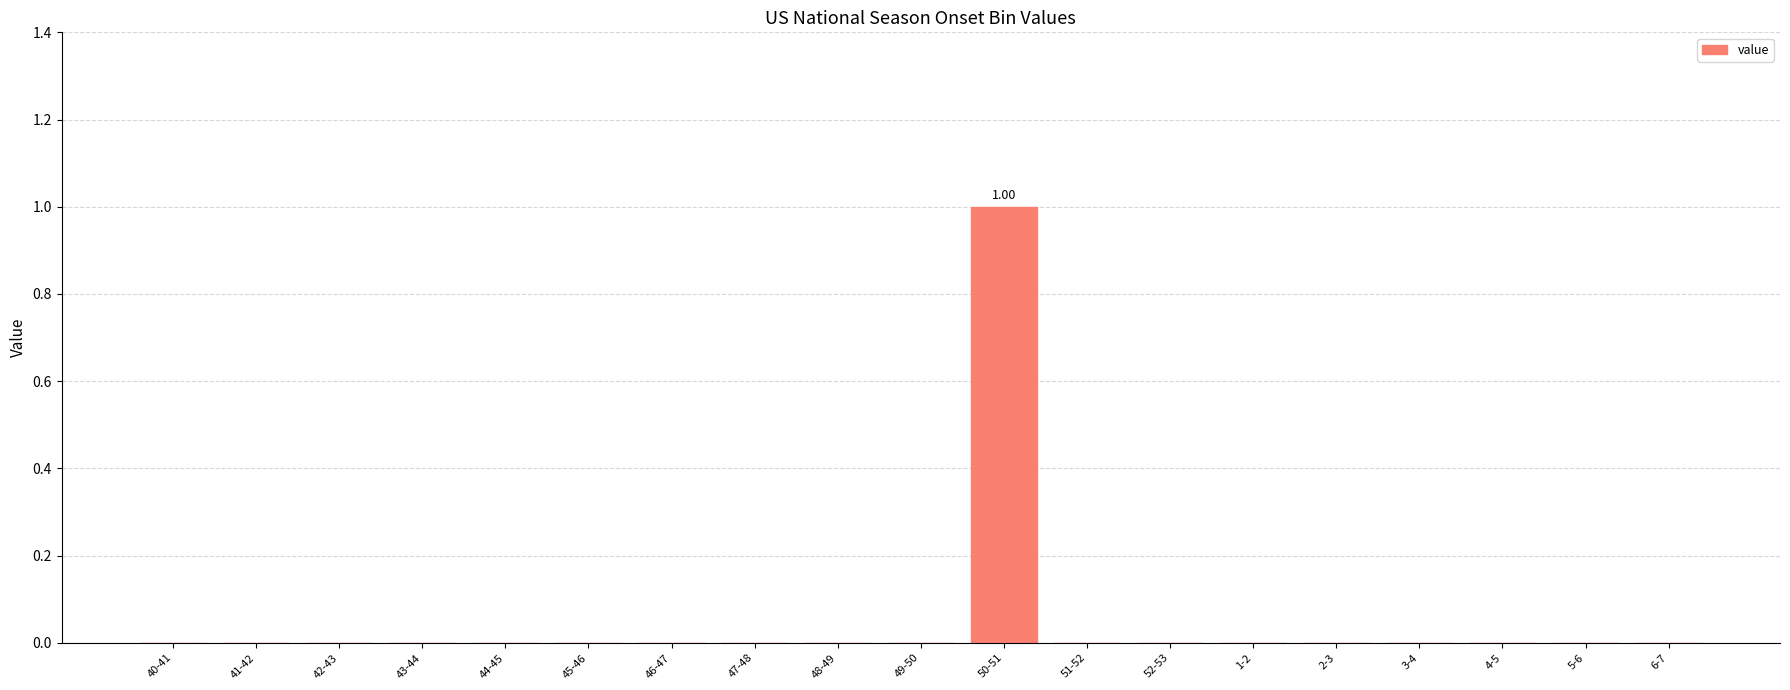

Between 47-48 and 3-4, which is larger?

47-48